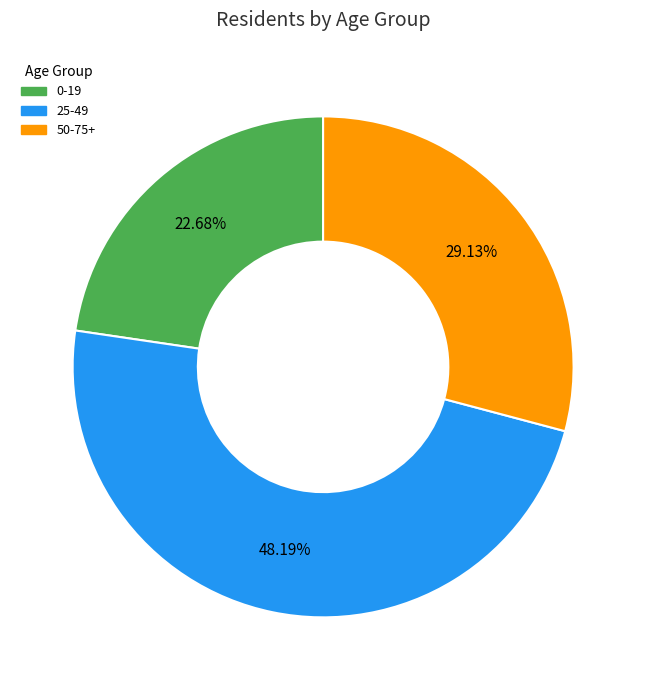

Combined, what portion of the pie is 25-49 and 0-19?

70.9%